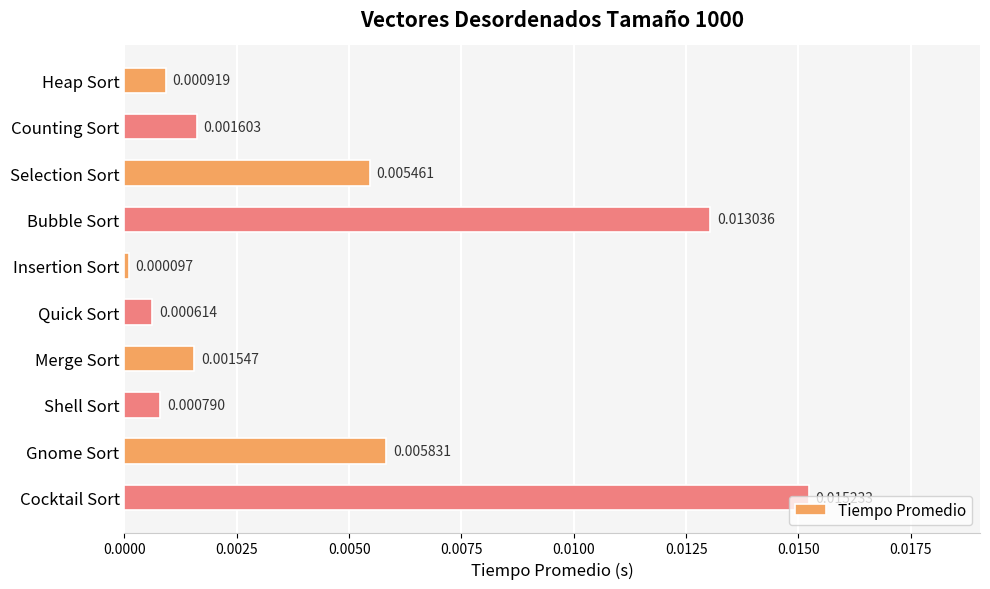

What is the label of the 5th bar from the top?

Insertion Sort